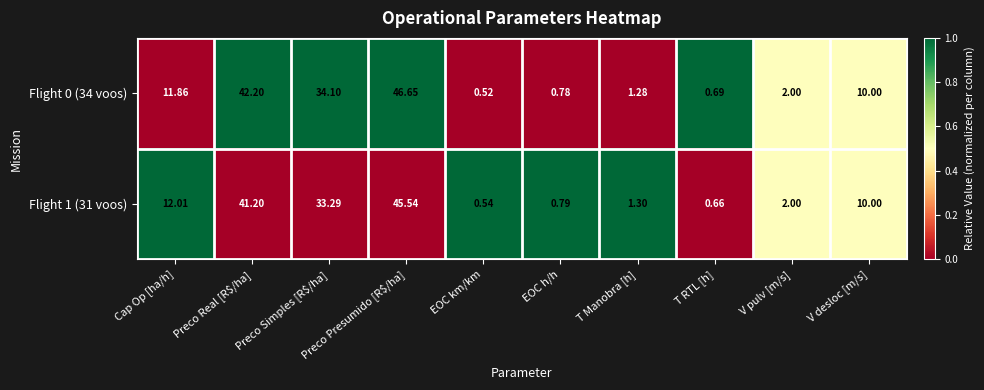

Is the value of Flight 0 (34 voos) at Cap Op [ha/h] greater than the value of Flight 1 (31 voos) at Preco Presumido [R$/ha]?

No